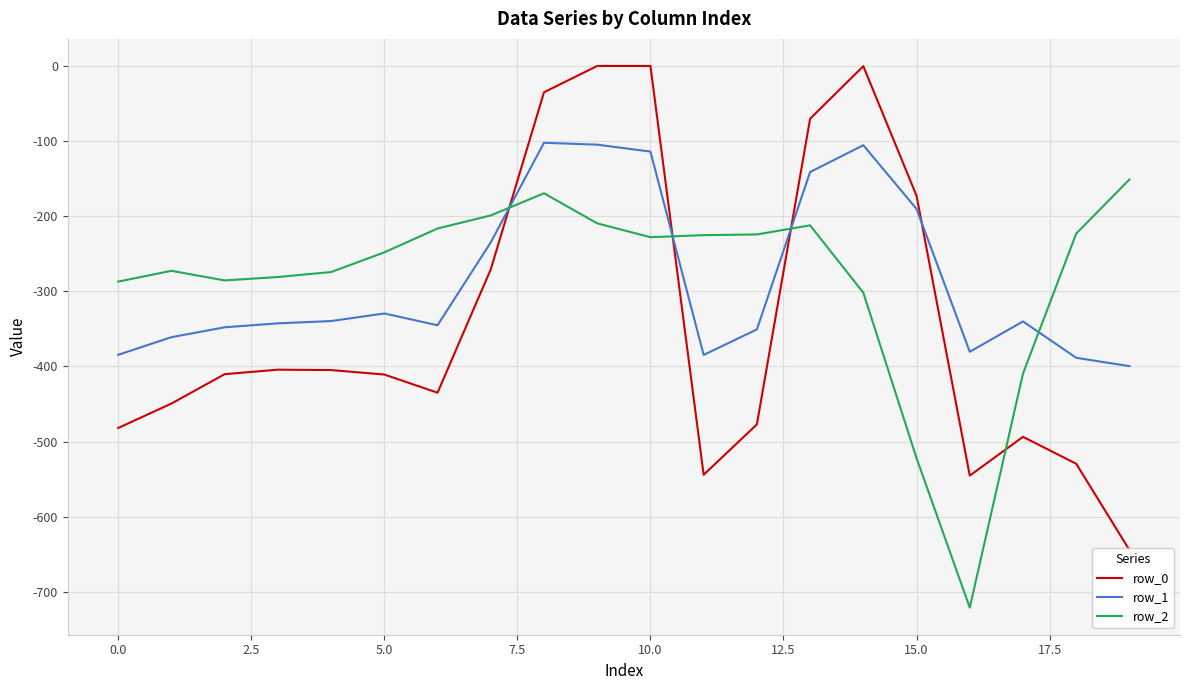

At how many categories does at least one series exceed -474?

20